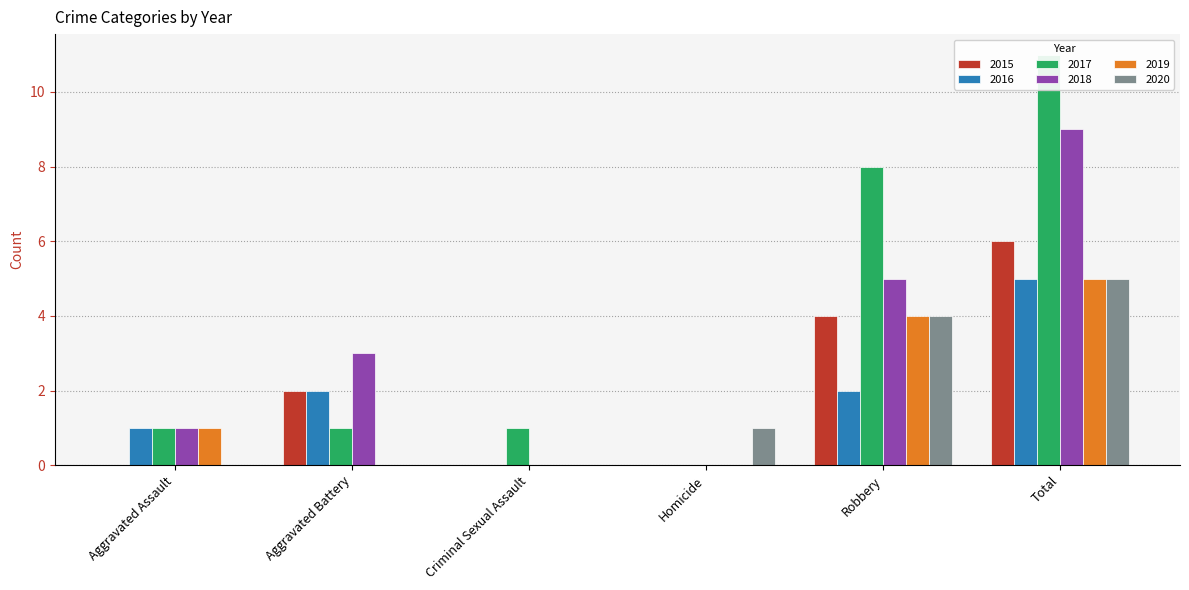

Rank the series by their maximum value, from lowest to highest.

2016, 2019, 2020, 2015, 2018, 2017